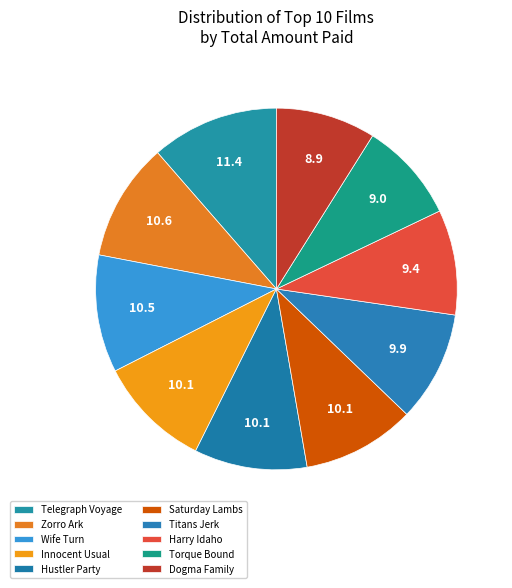

Count the number of slices in the pie.

10